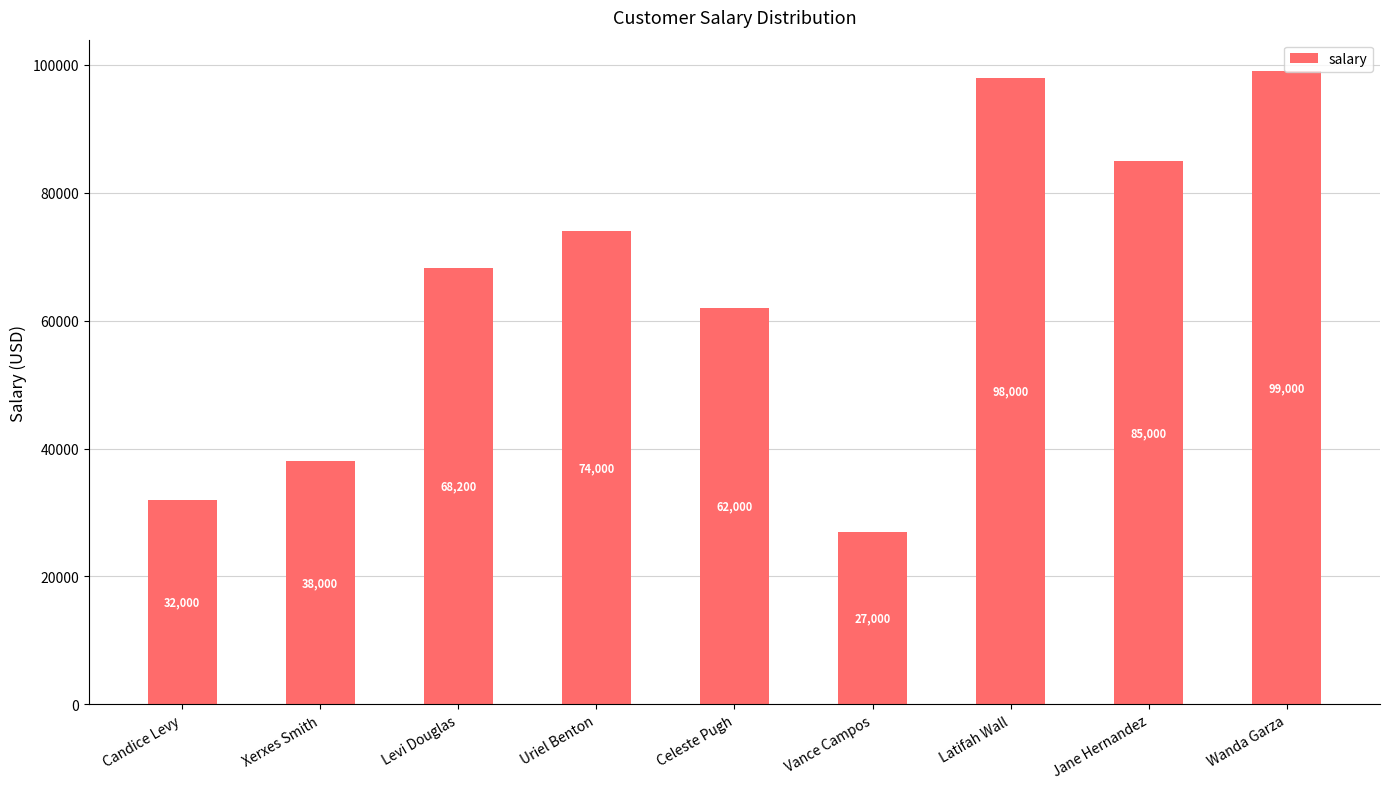

How many data points are less than 68200?

4